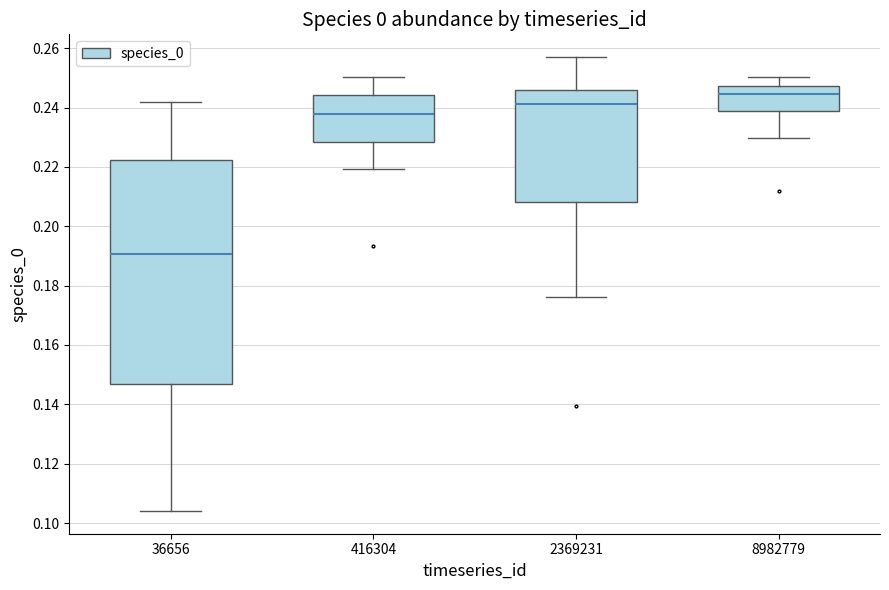

Reading left to right, read every box against the y-axis: the position of its median line, the range the box covers, and the ends of its whiskers. The values are not printed on the chart, so give them approximately, as read against the axis.

36656: median 0.190, box 0.146 to 0.222, whiskers 0.104 to 0.242
416304: median 0.238, box 0.228 to 0.244, whiskers 0.220 to 0.250
2369231: median 0.242, box 0.208 to 0.246, whiskers 0.176 to 0.258
8982779: median 0.244, box 0.238 to 0.248, whiskers 0.230 to 0.250